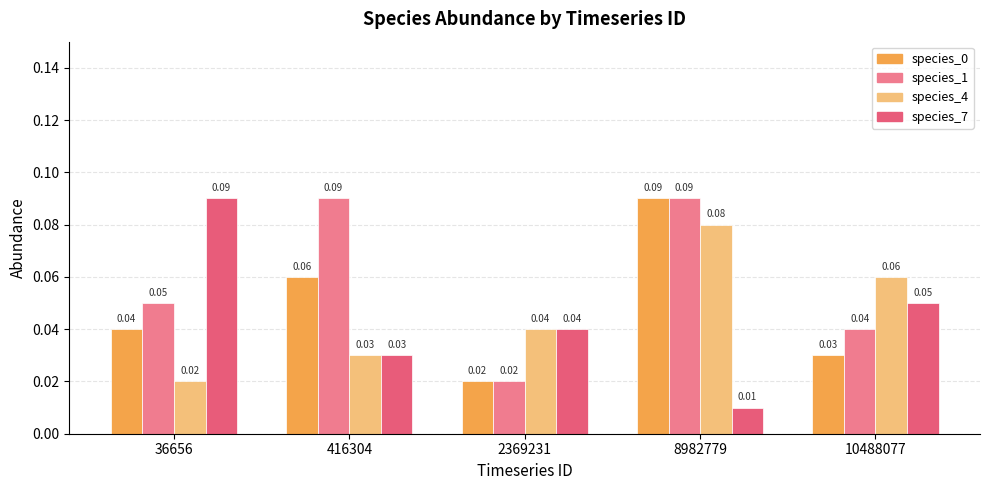

Is it true that species_4 equals 0.0 at 8982779?

False